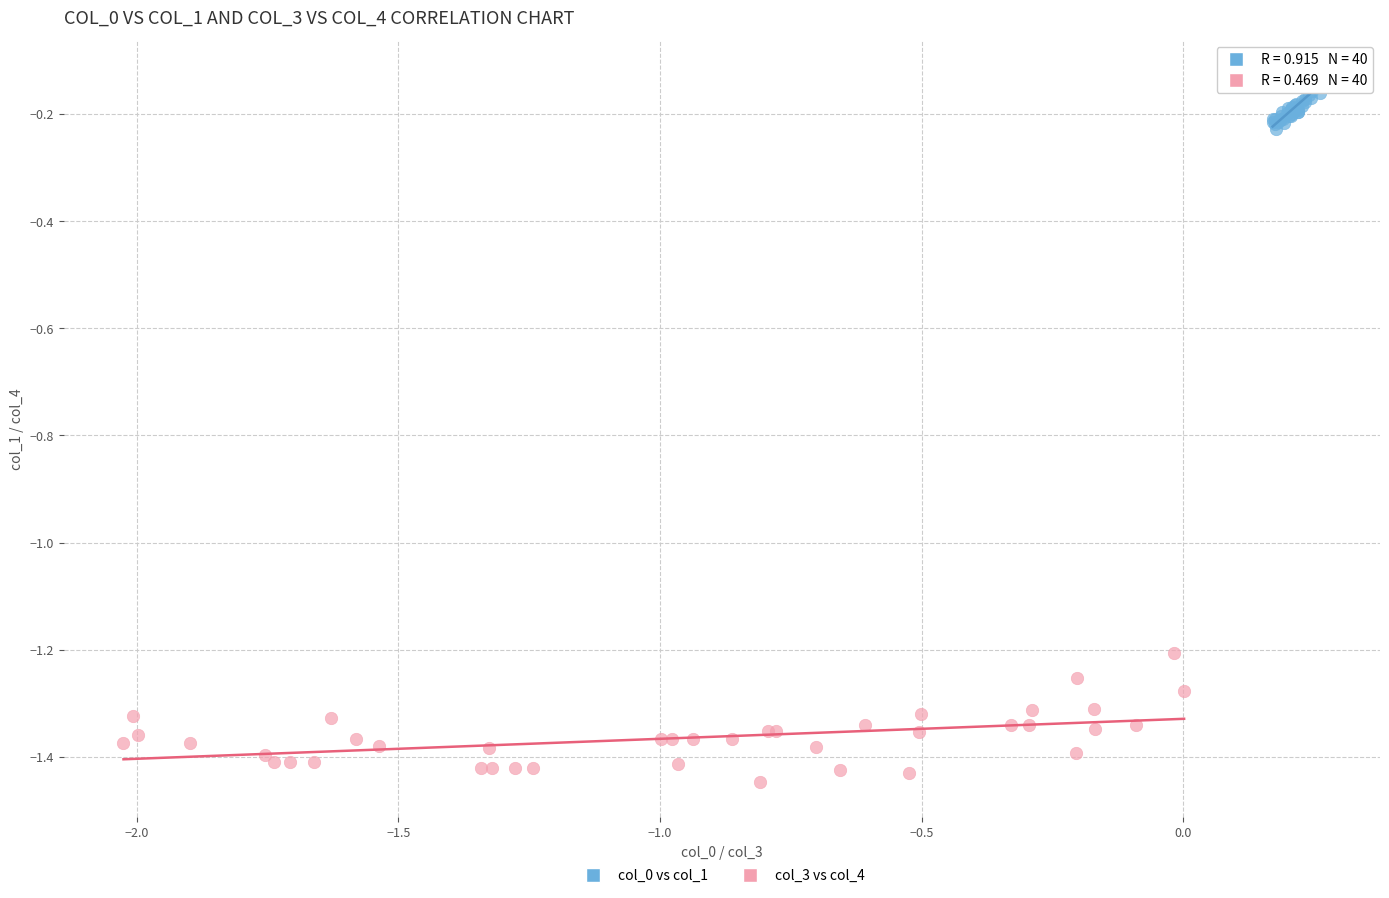

Which series reaches the maximum Y coordinate?

col_0 vs col_1